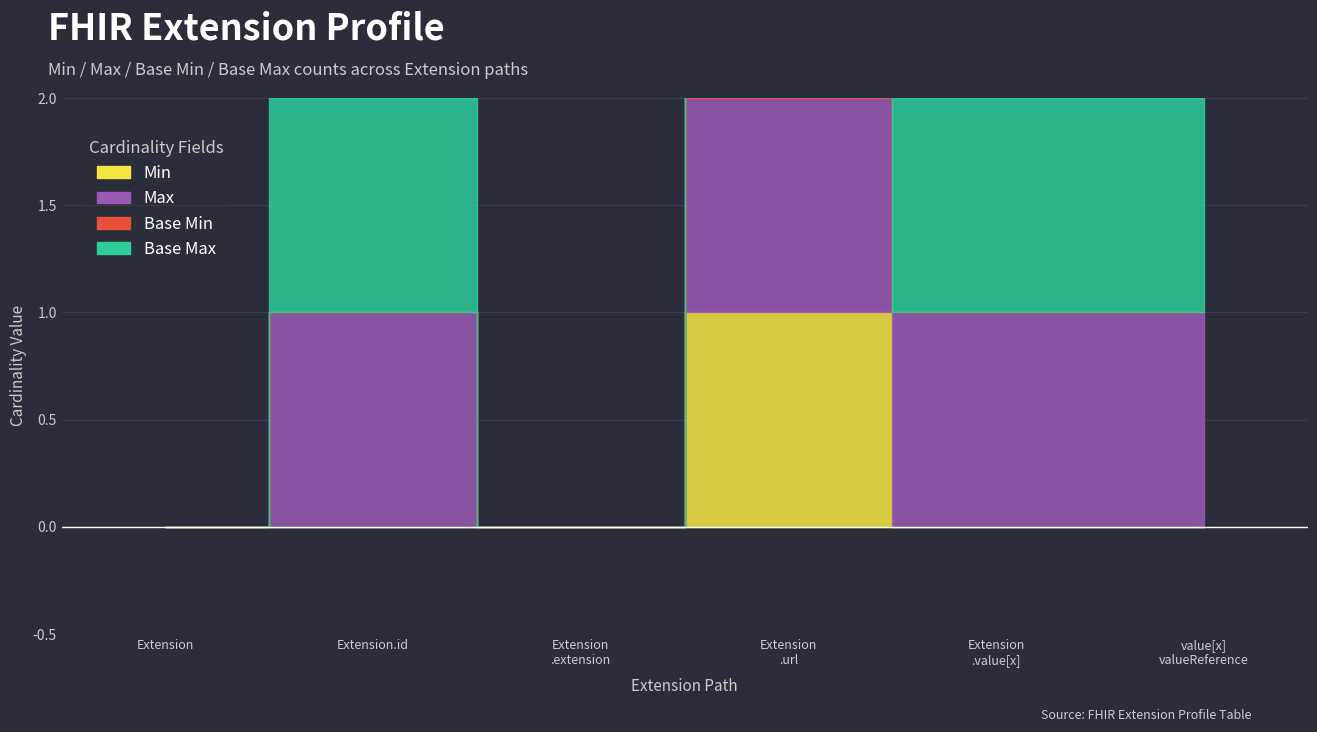

What is the difference between the highest and lowest values at Extension.id?

1